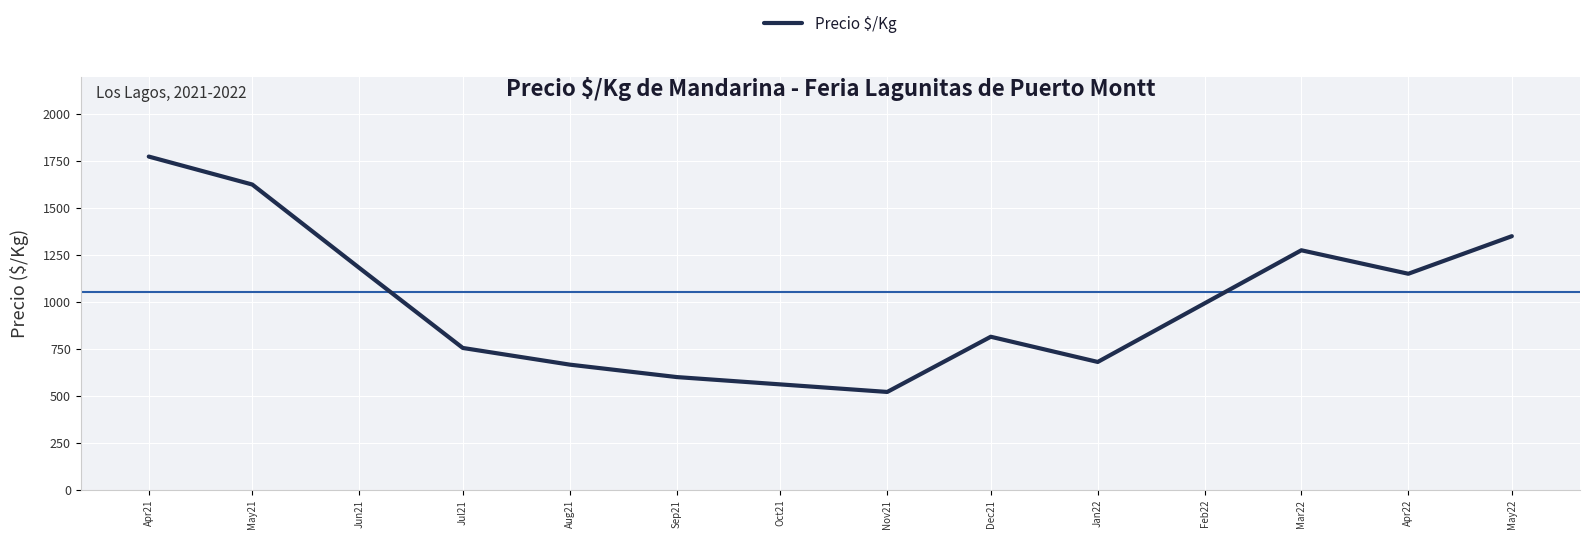

The value at Sep21 is 600.0. True or false?

True